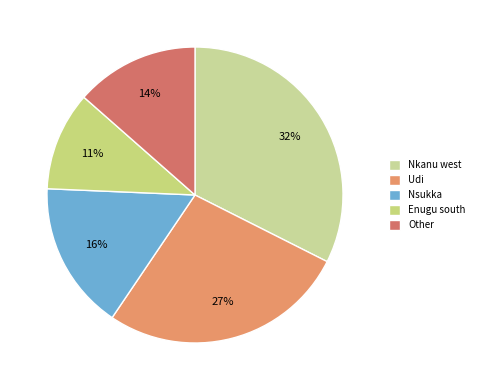

Which slice is the smallest?

Enugu south